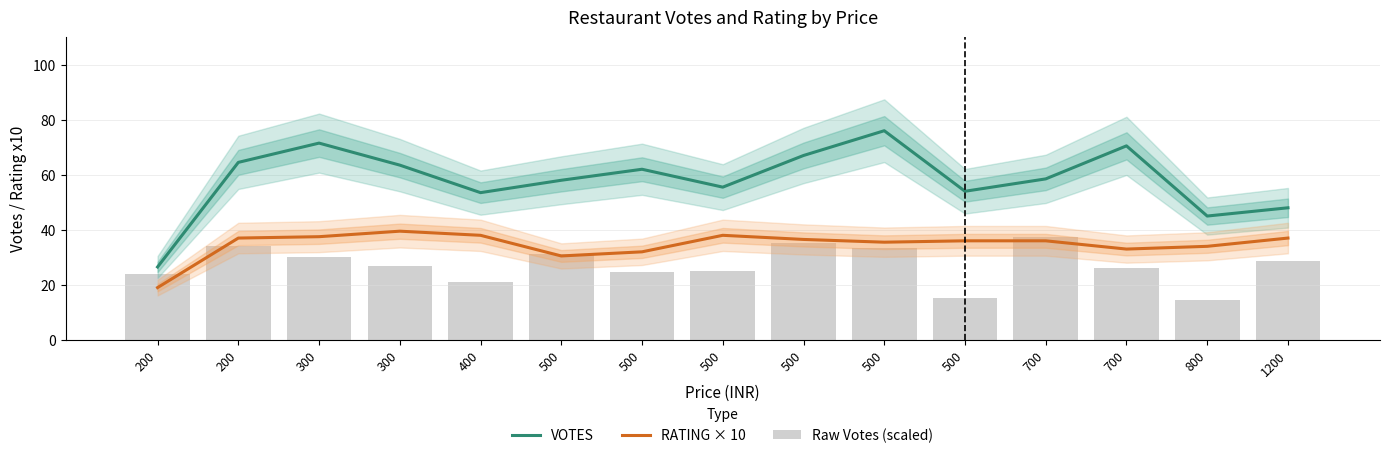

At which category is the sum across all series the highest?

500